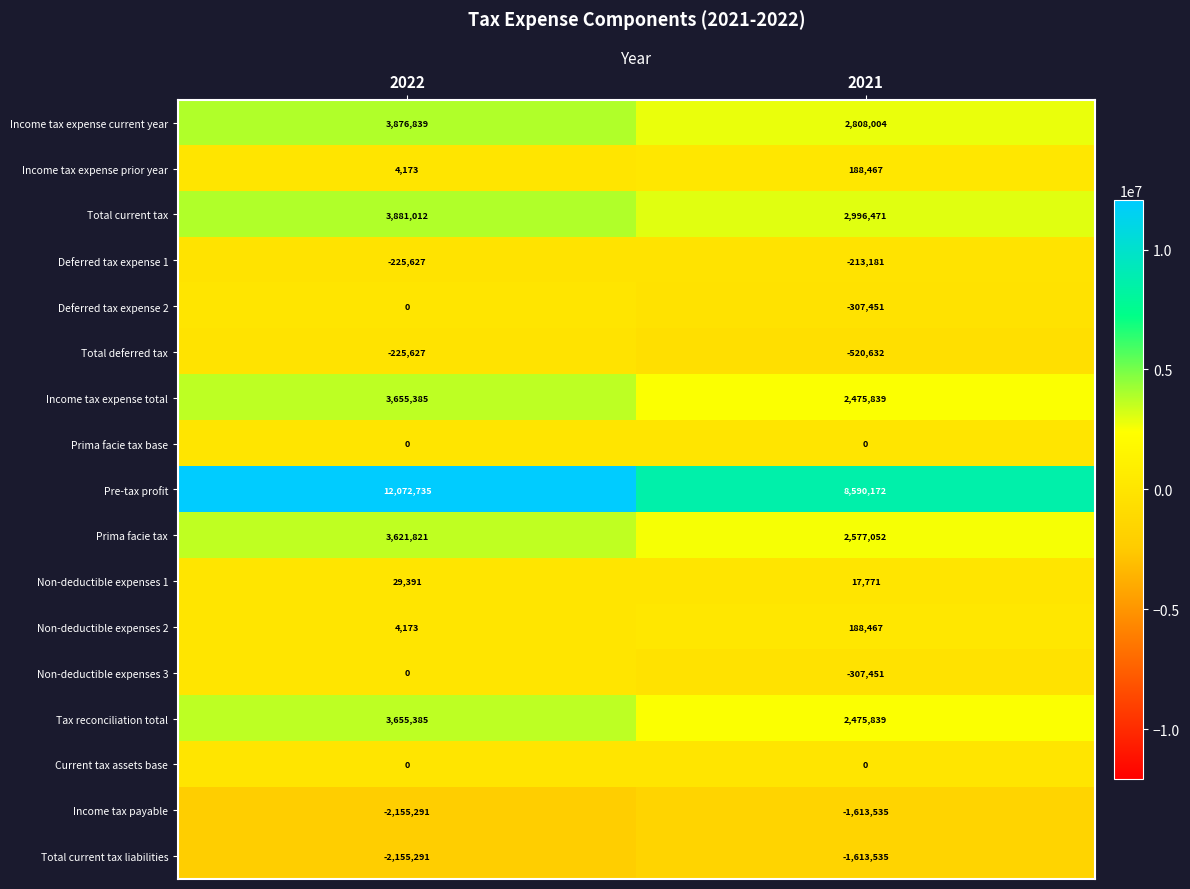

What value does the Total current tax liabilities series have at 2021, to the nearest 50?

-1613550